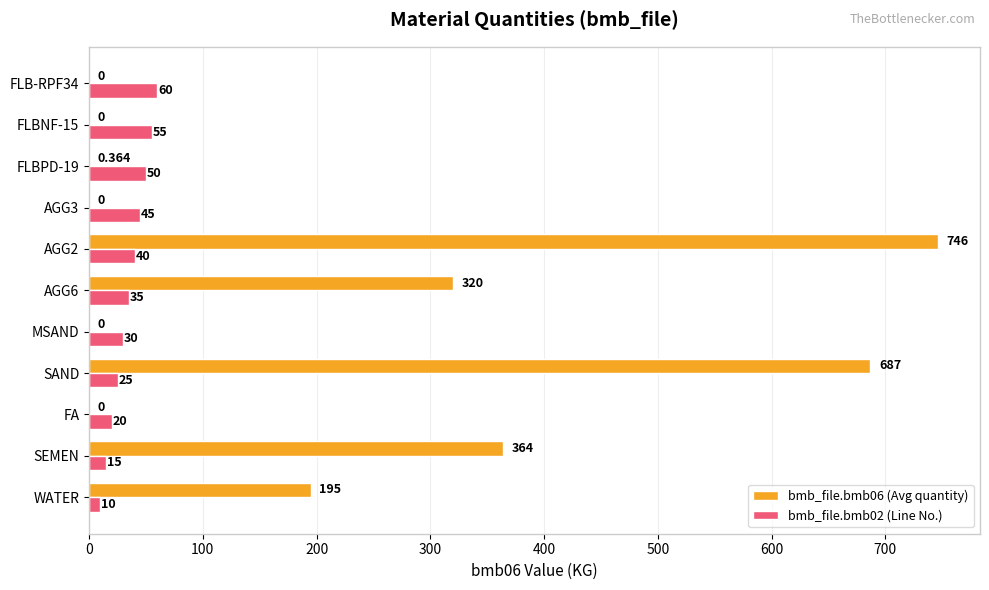

What is the greatest value displayed?

746.0